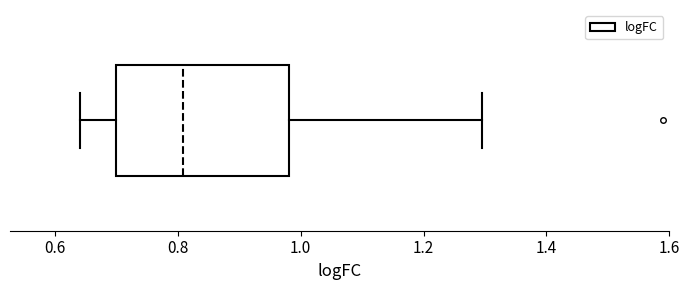

Read this box plot against the x-axis: the position of the median line, the range covered by the box, and the ends of both whiskers. The values are not printed on the chart, so give them approximately, as read against the axis.

median 0.80, box 0.70 to 0.98, whiskers 0.64 to 1.30